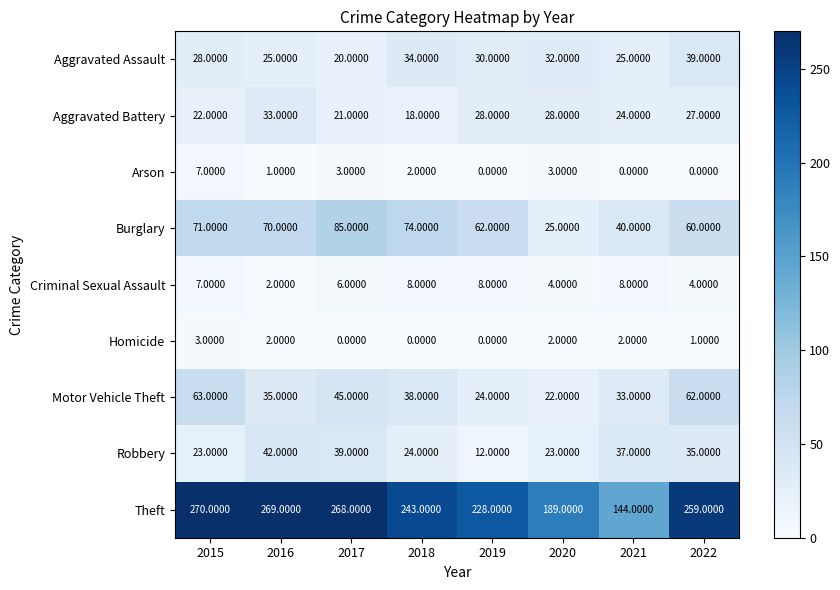

What is the difference between the highest and lowest values at 2020?

187